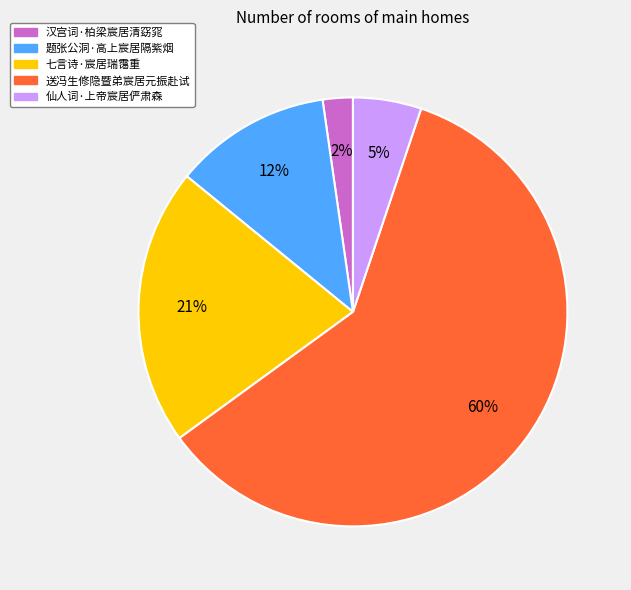

To the nearest percent, what is the difference between the largest and smallest slice percentages?

58%